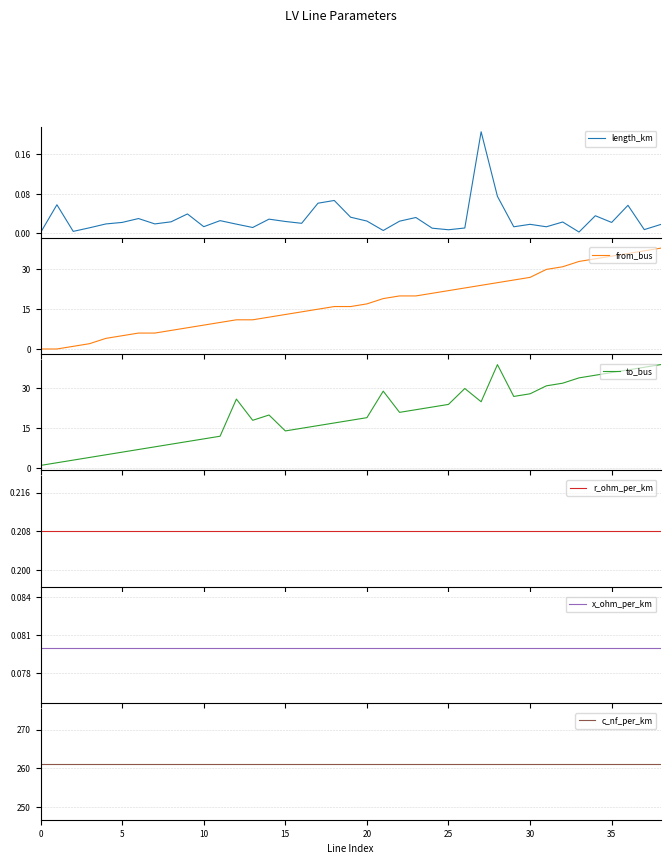

Where is the first local minimum for to_bus?

13